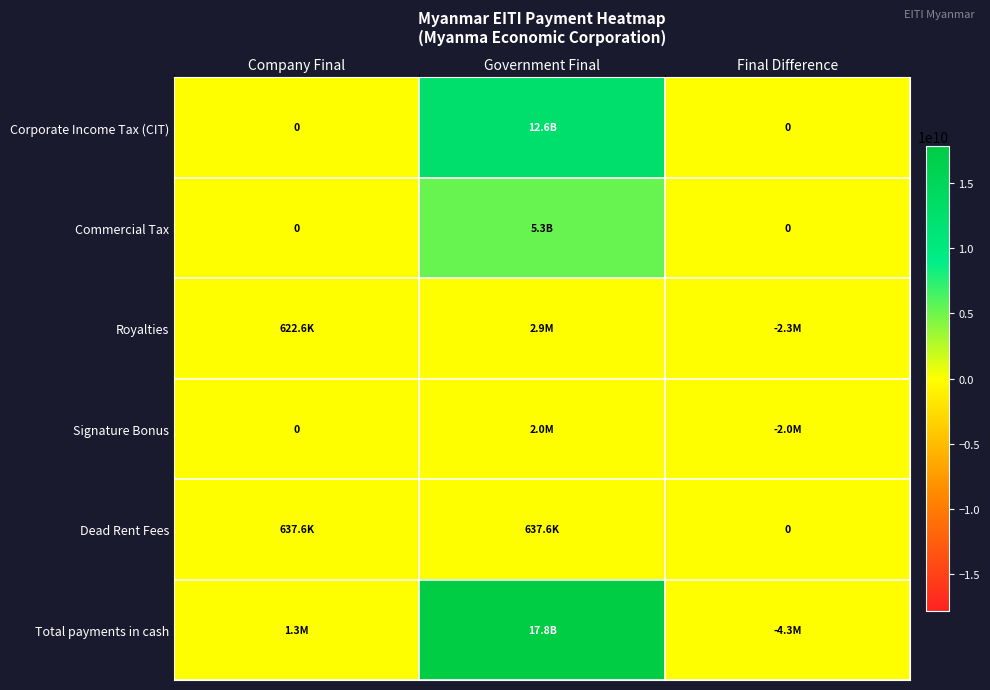

What is the maximum value for Dead Rent Fees?

637600.0